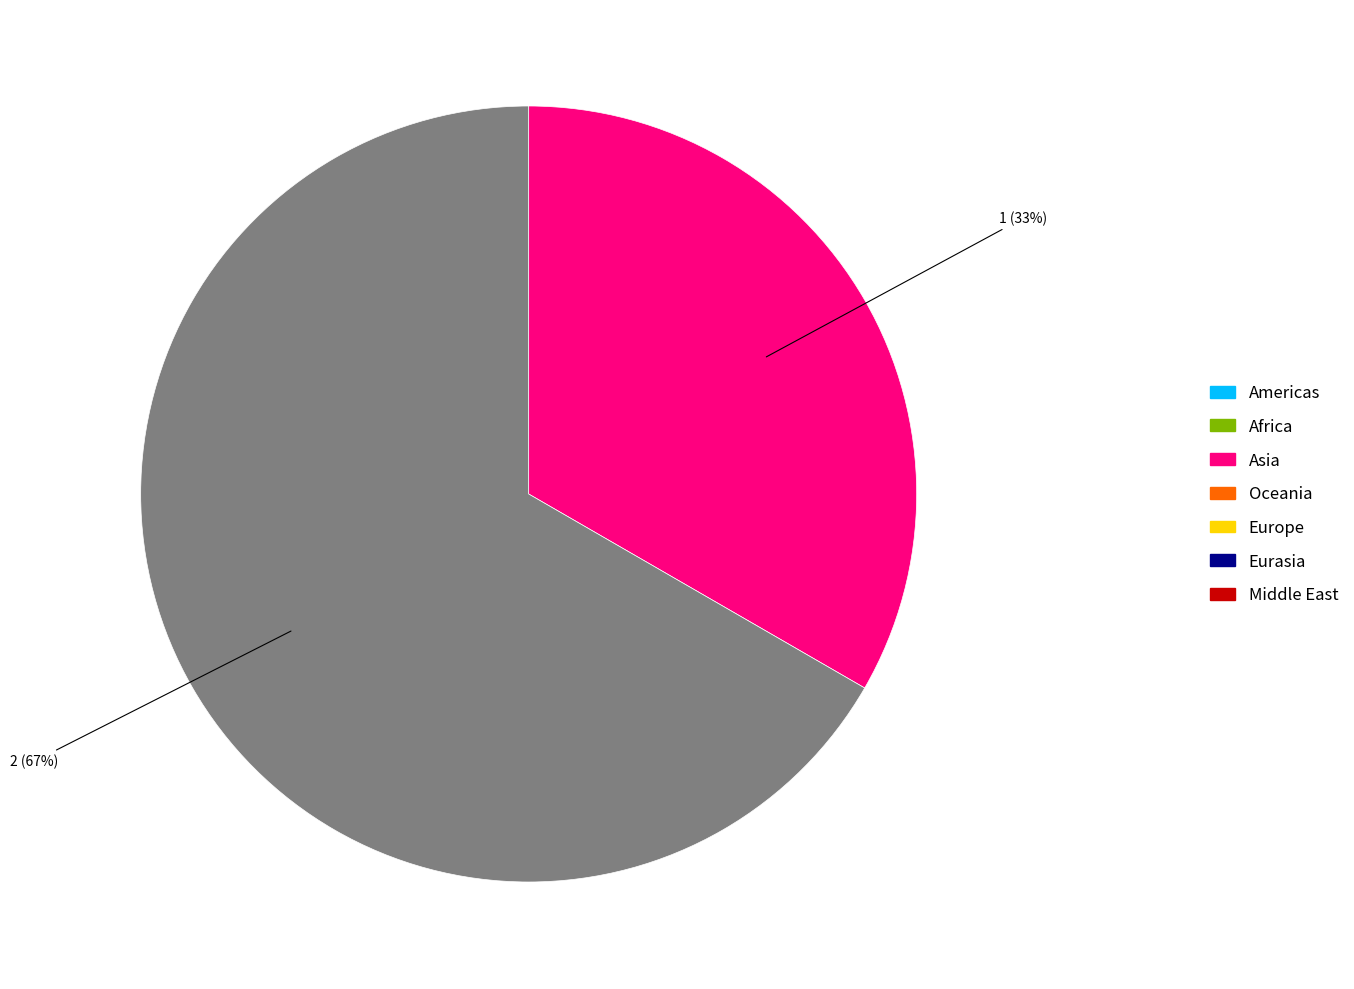

Is there a majority slice in this chart?

Yes